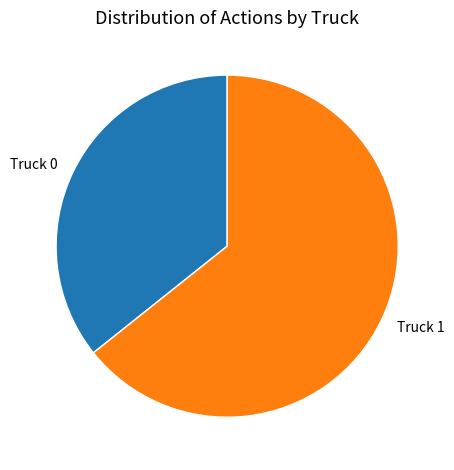

The Truck 0 slice represents 42% of the pie. True or false?

False